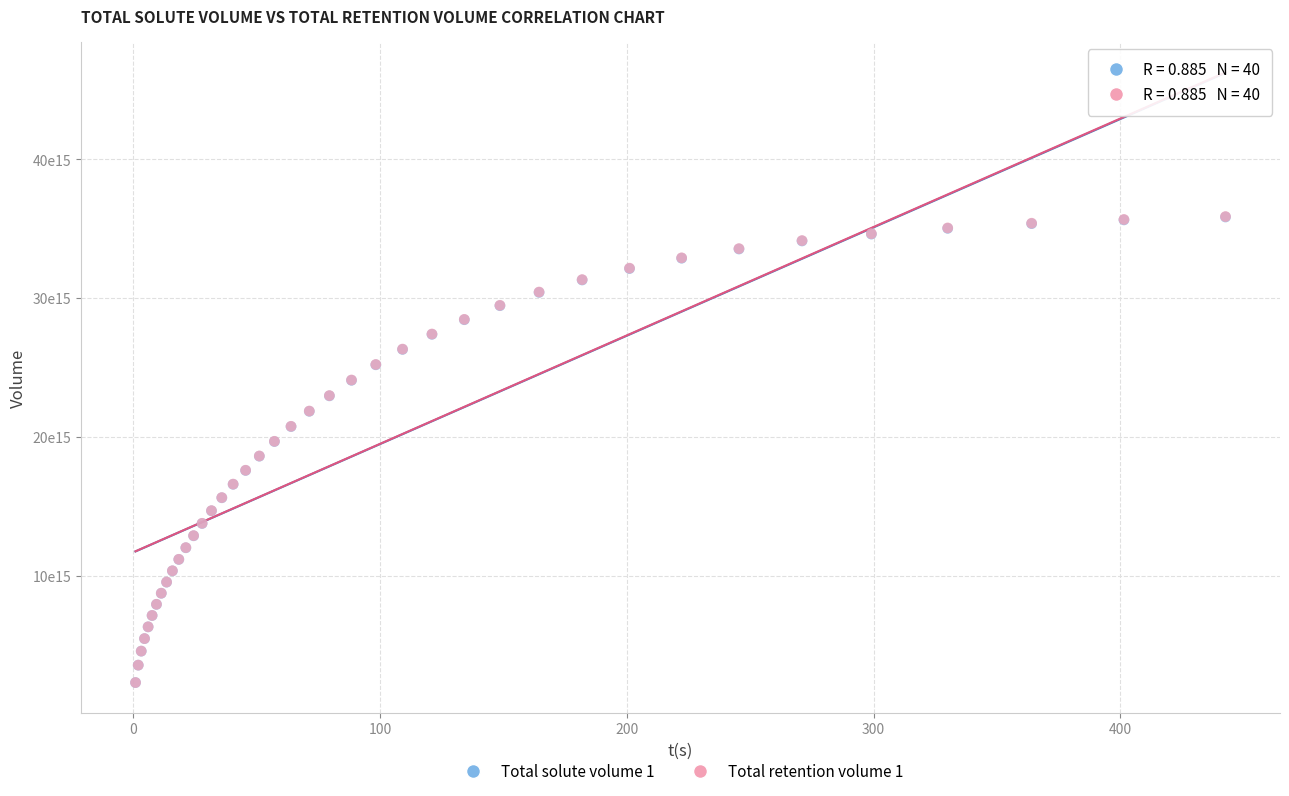

What are all the series names shown in the legend?

Total solute volume 1, Total retention volume 1